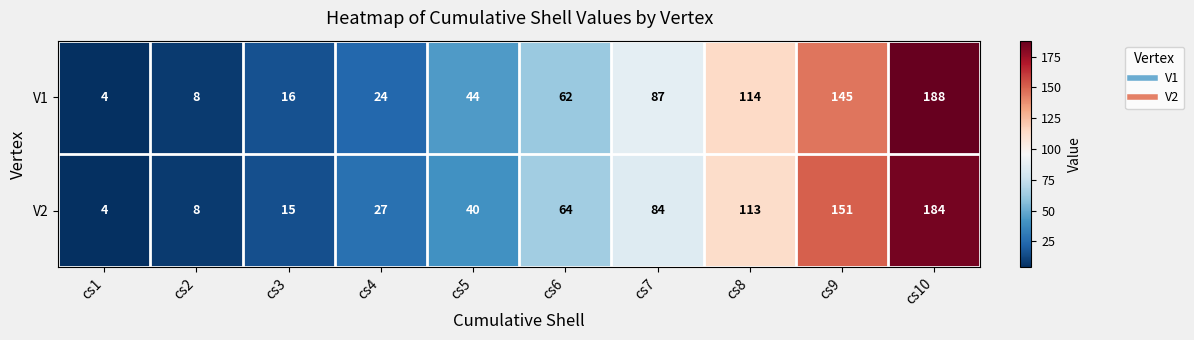

Read the V1 value at cs2, to the nearest 5.

10